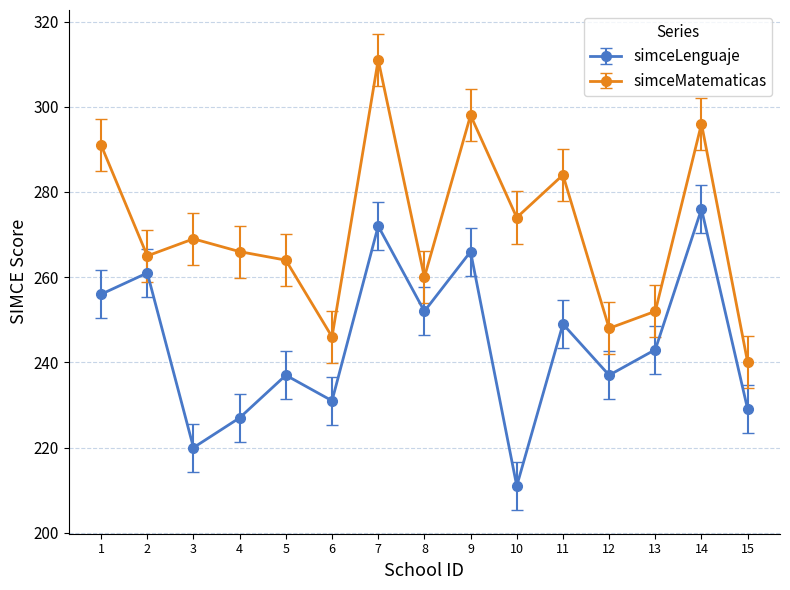

Reading left to right, list all the values displayed in this chart.

simceLenguaje: 256	261	220	227	237	231	272	252	266	211	249	237	243	276	229
simceMatematicas: 291	265	269	266	264	246	311	260	298	274	284	248	252	296	240